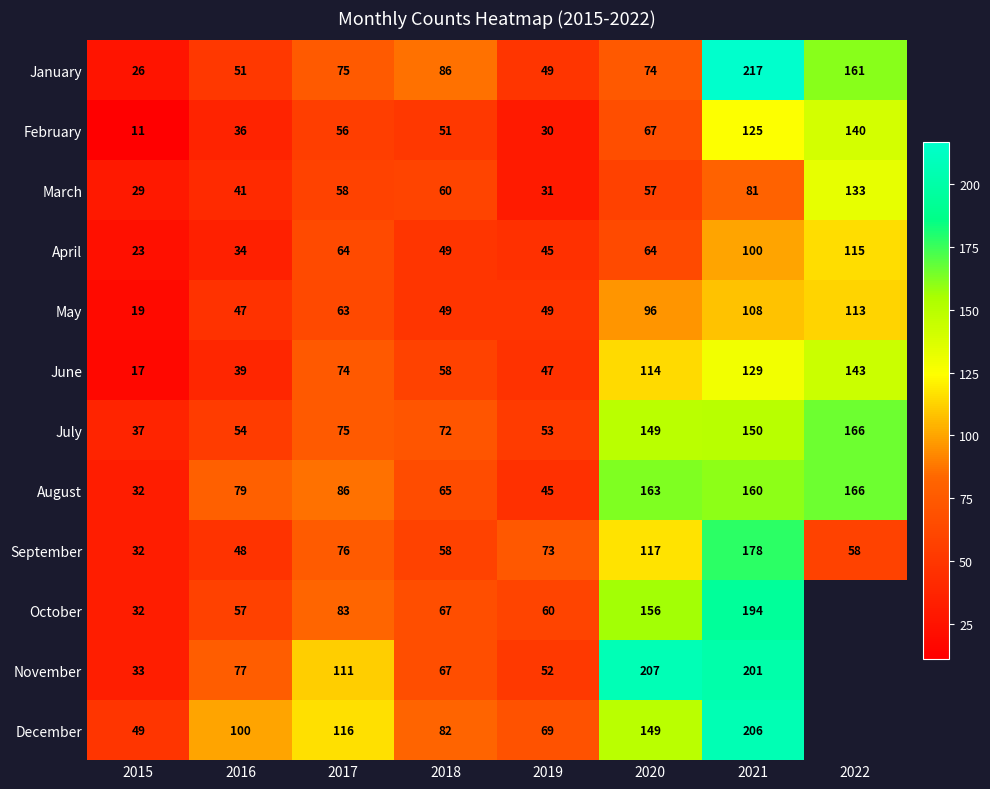

What is the difference between the maximum and minimum values in the September series?

146